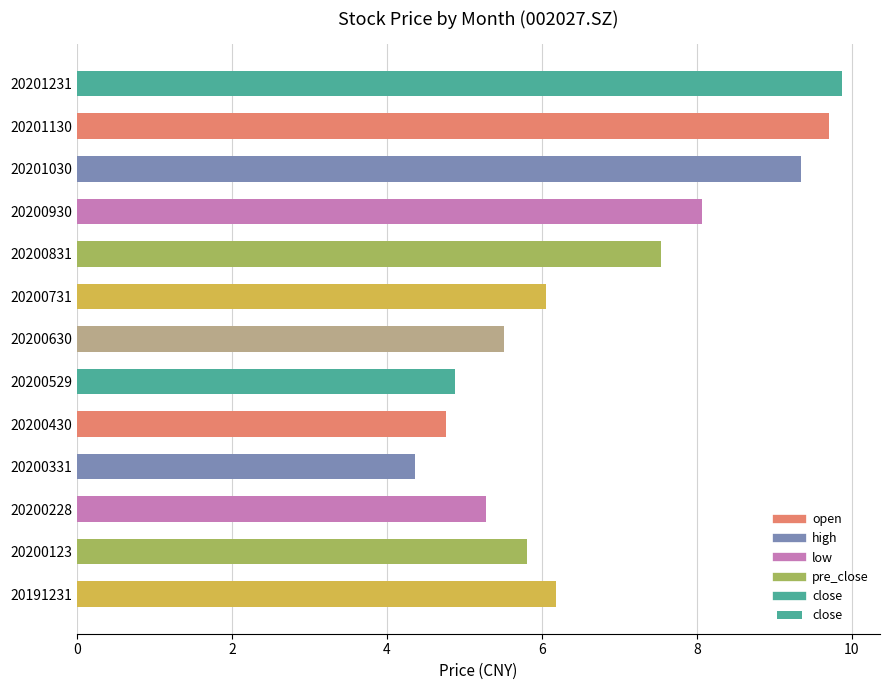

Reading top to bottom, what are all the values shown in this chart?

9.9	9.7	9.3	8.1	7.5	6.1	5.5	4.9	4.8	4.4	5.3	5.8	6.2